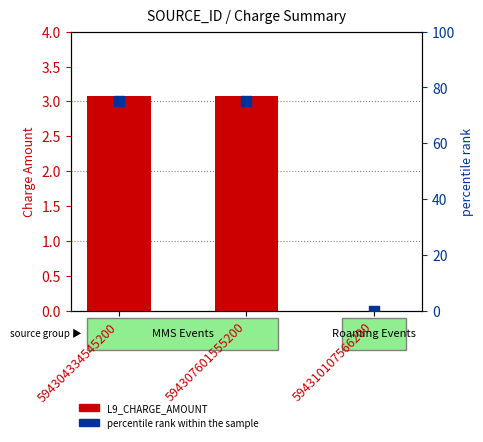

What are all the series names shown in the legend?

L9_CHARGE_AMOUNT, percentile rank within the sample